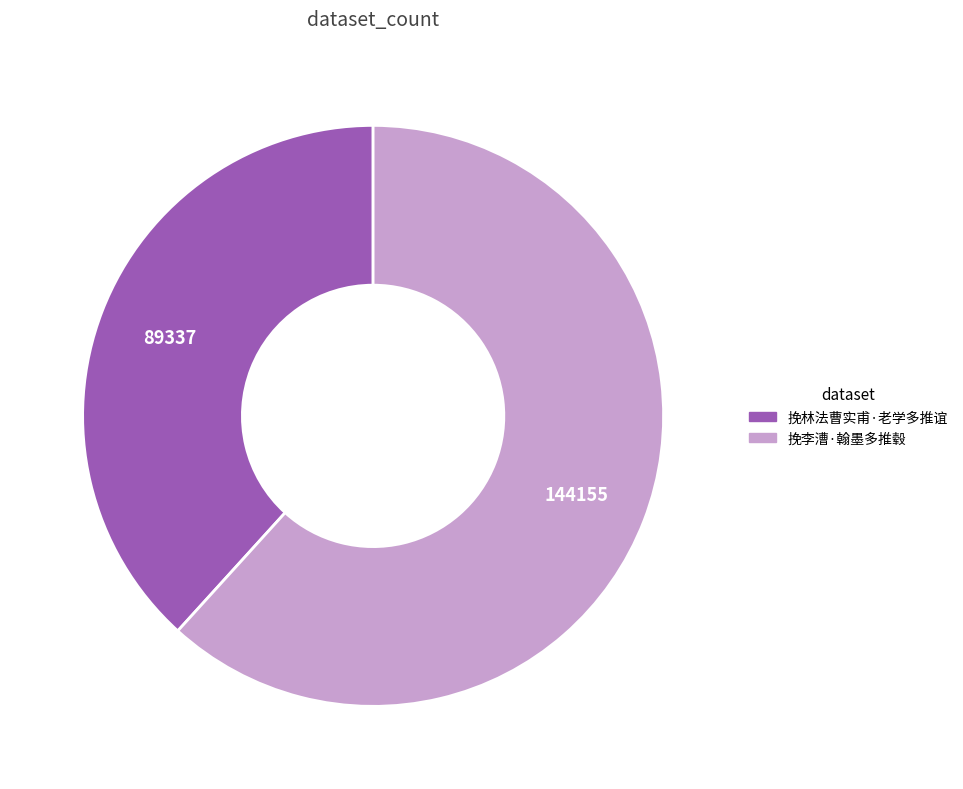

How many slices are in this pie chart?

2